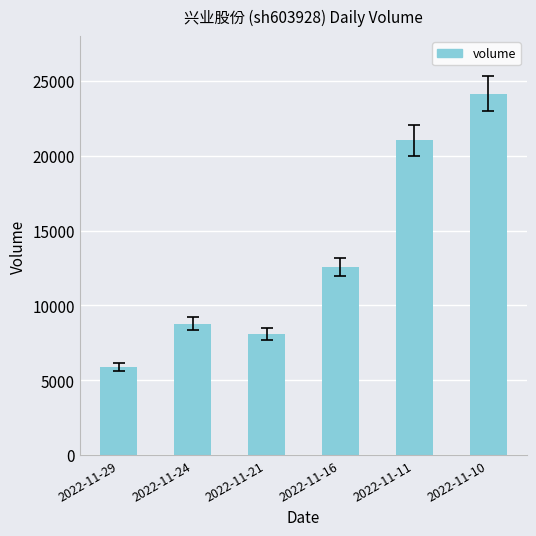

What is the minimum value shown in the chart?

5887